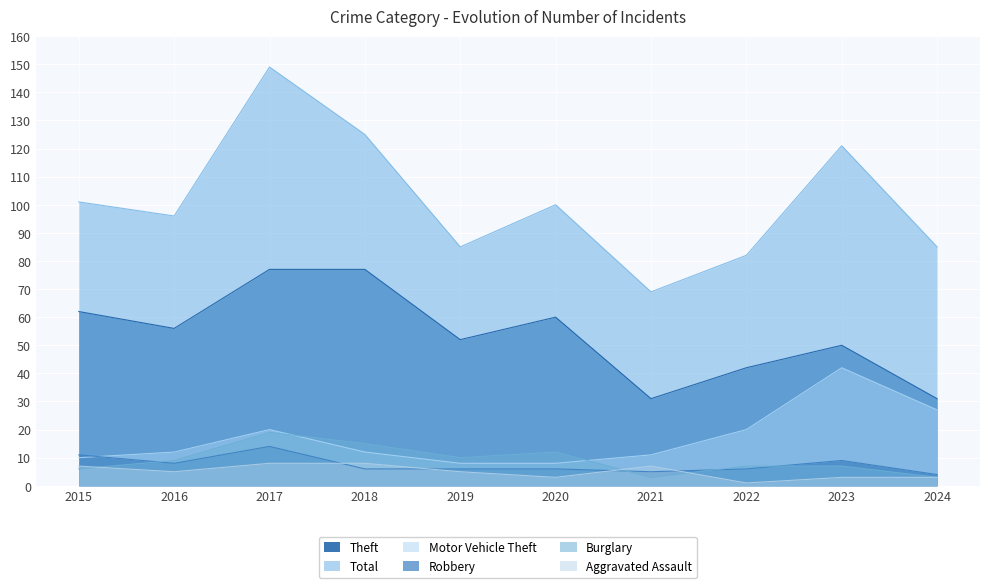

Which series has the largest range (max minus min)?

Total